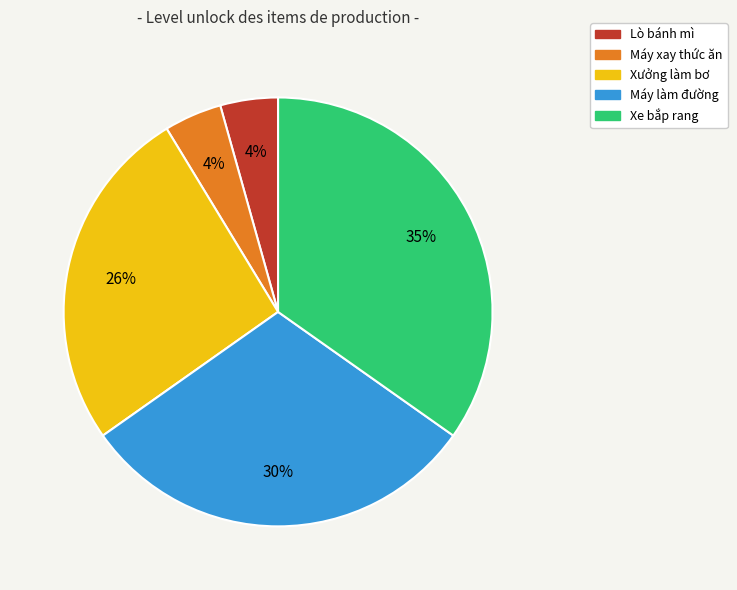

How many segments does this pie chart have?

5